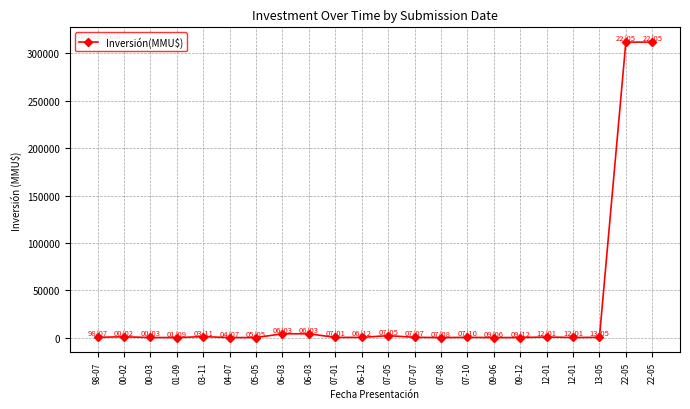

How many lines are shown in the chart?

1